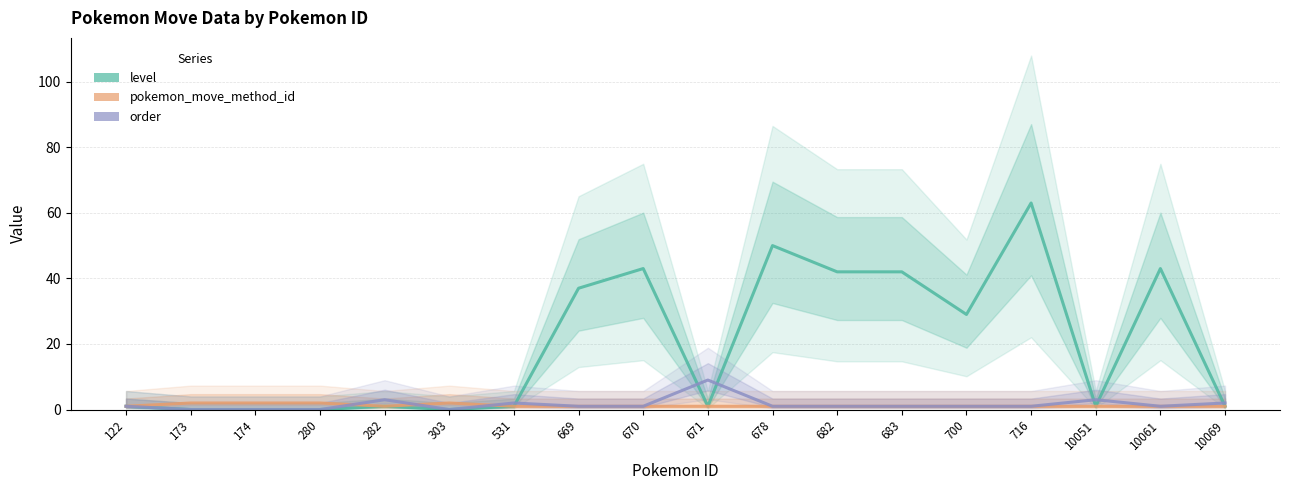

Which has a higher value, 173 or 10069?

10069